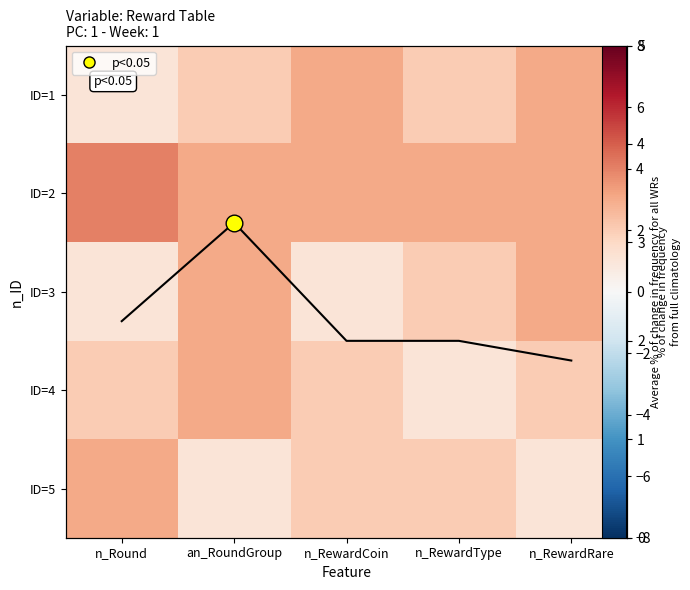

Is it true that Mean per ID equals 0.5 at n_RewardCoin?

False